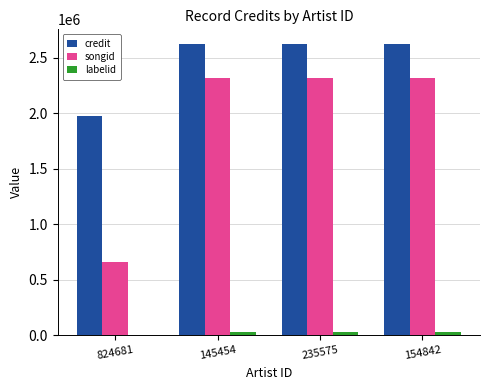

How many distinct data groups are displayed?

3